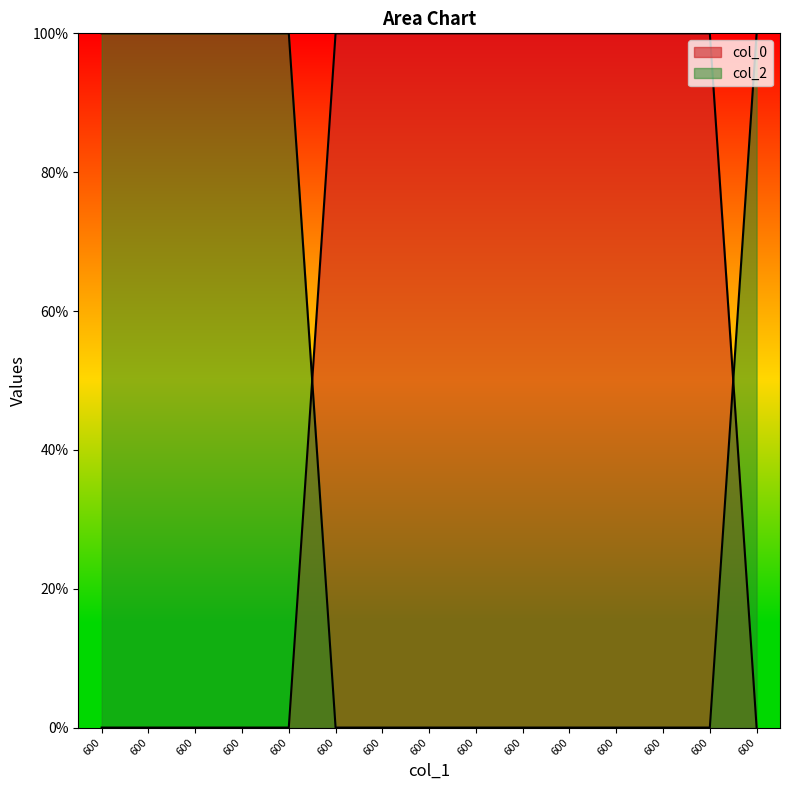

How many intersections are there between col_2 and col_0?

2